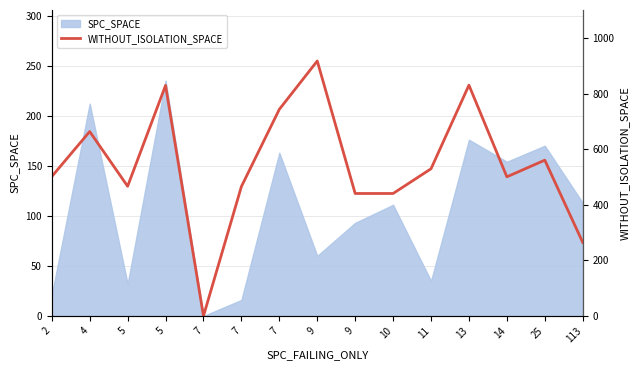

True or false: the data has more than 0 interior local peaks.

True